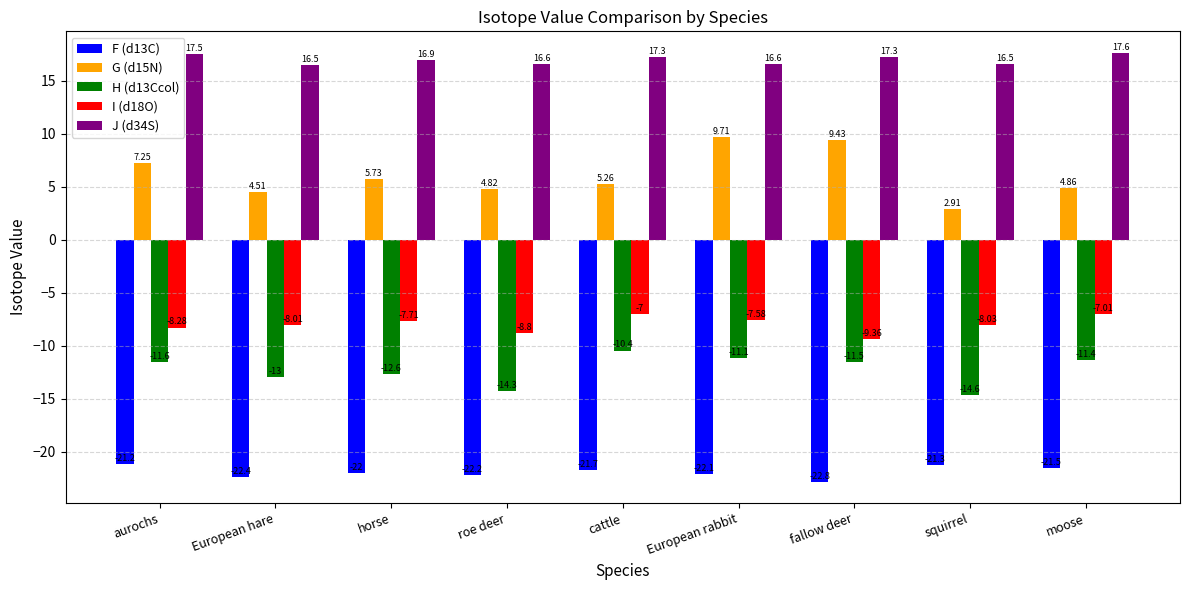

Is the value of F (d13C) at moose greater than the value of J (d34S) at European rabbit?

No